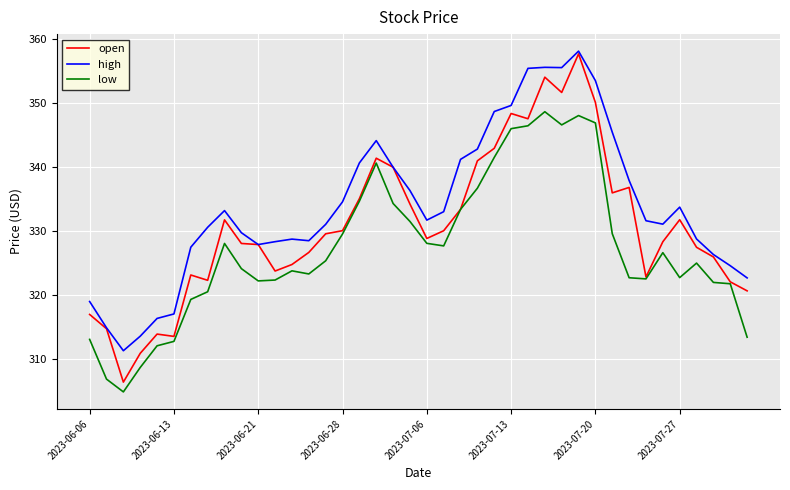

True or false: low and high cross at least once.

False